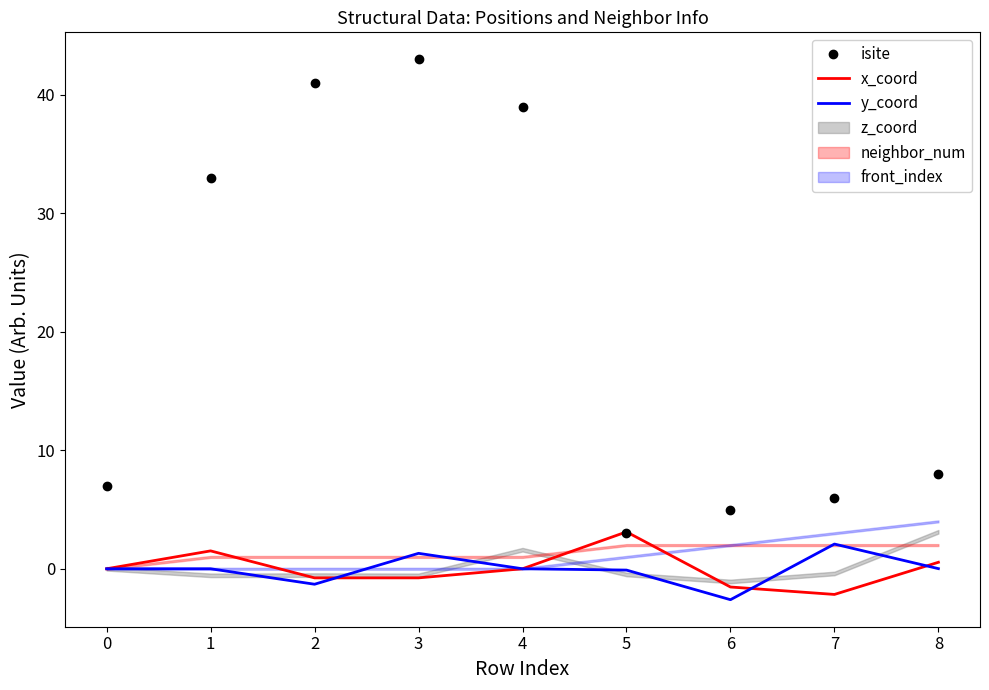

How many values in the isite series exceed 8?

4